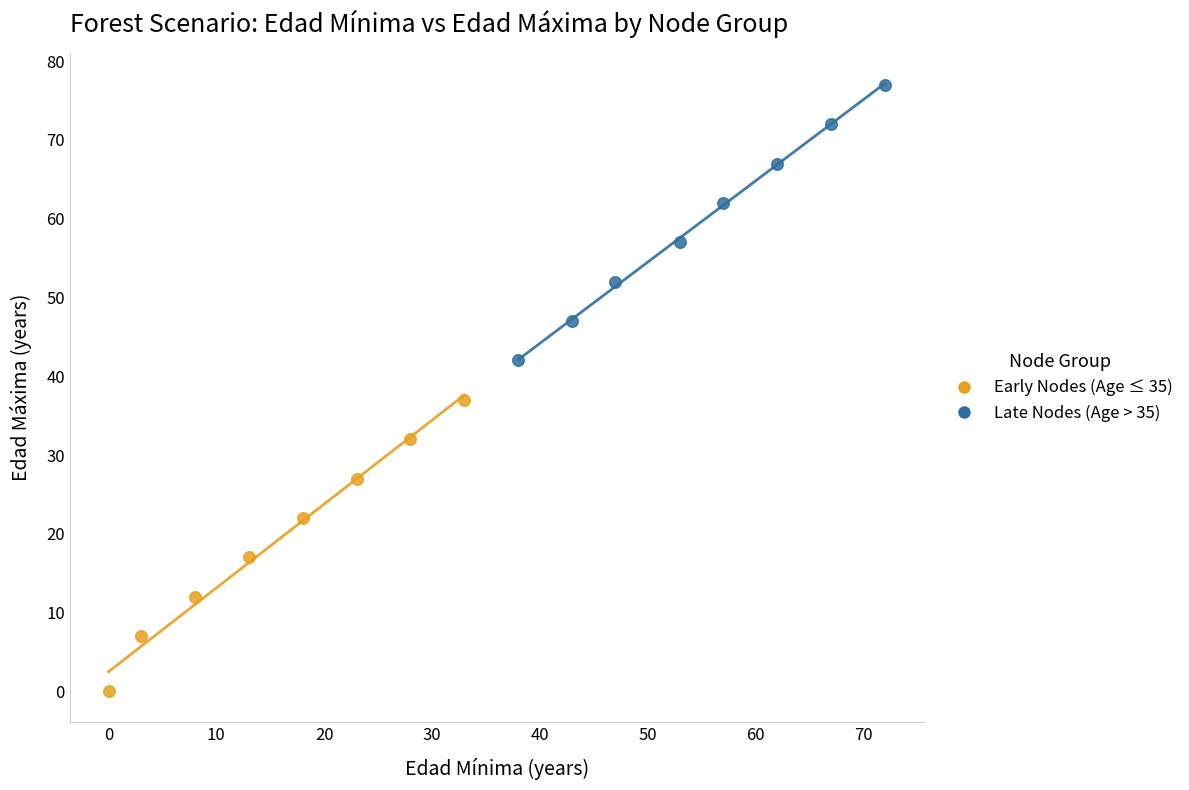

Which series has the largest Y range (max minus min)?

Early Nodes (Age ≤ 35)